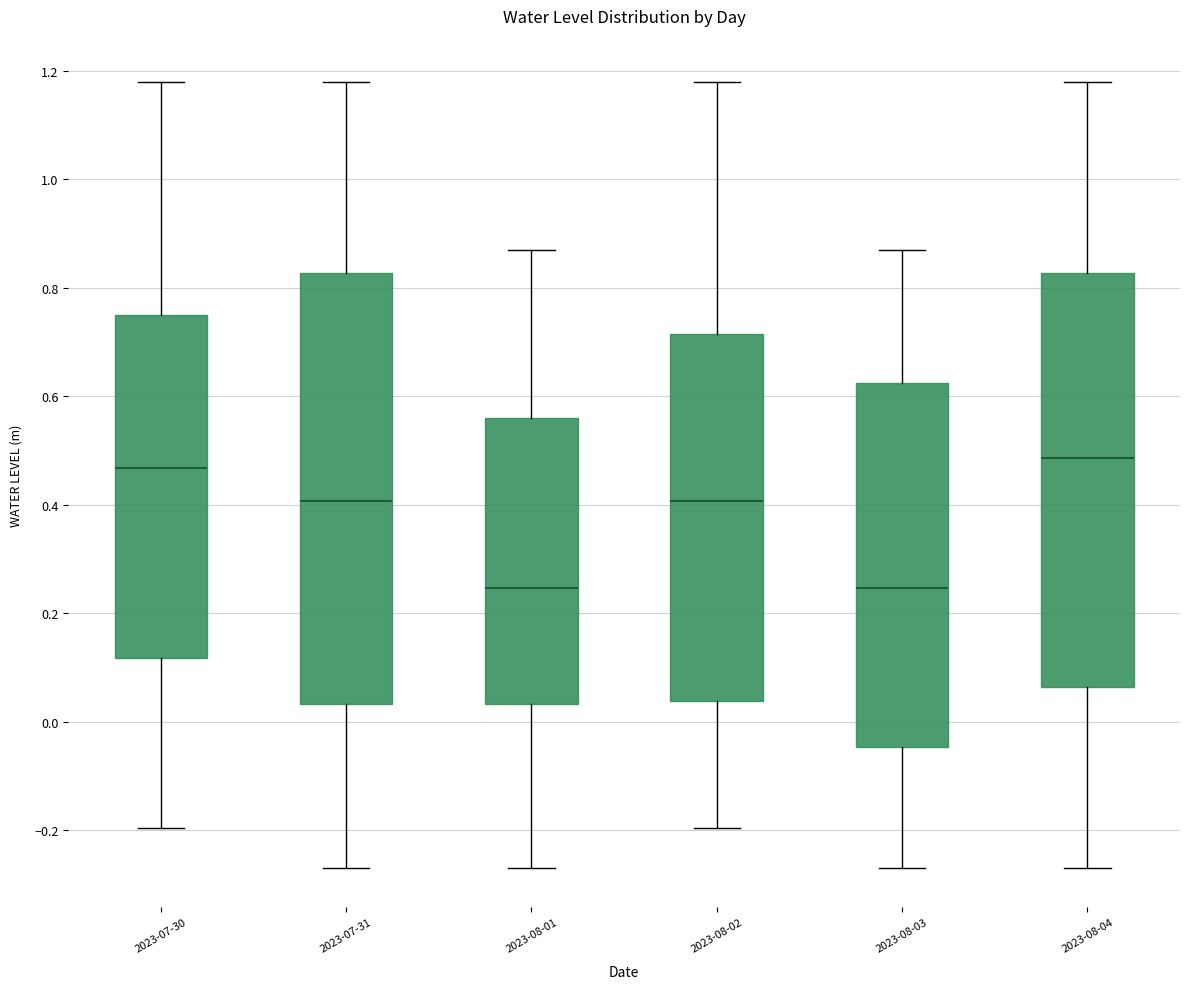

Reading left to right, read every box against the y-axis: the position of its median line, the range the box covers, and the ends of its whiskers. The values are not printed on the chart, so give them approximately, as read against the axis.

2023-07-30: median 0.46, box 0.12 to 0.74, whiskers -0.20 to 1.18
2023-07-31: median 0.40, box 0.04 to 0.82, whiskers -0.26 to 1.18
2023-08-01: median 0.24, box 0.04 to 0.56, whiskers -0.26 to 0.88
2023-08-02: median 0.40, box 0.04 to 0.72, whiskers -0.20 to 1.18
2023-08-03: median 0.24, box -0.04 to 0.62, whiskers -0.26 to 0.88
2023-08-04: median 0.48, box 0.06 to 0.82, whiskers -0.26 to 1.18